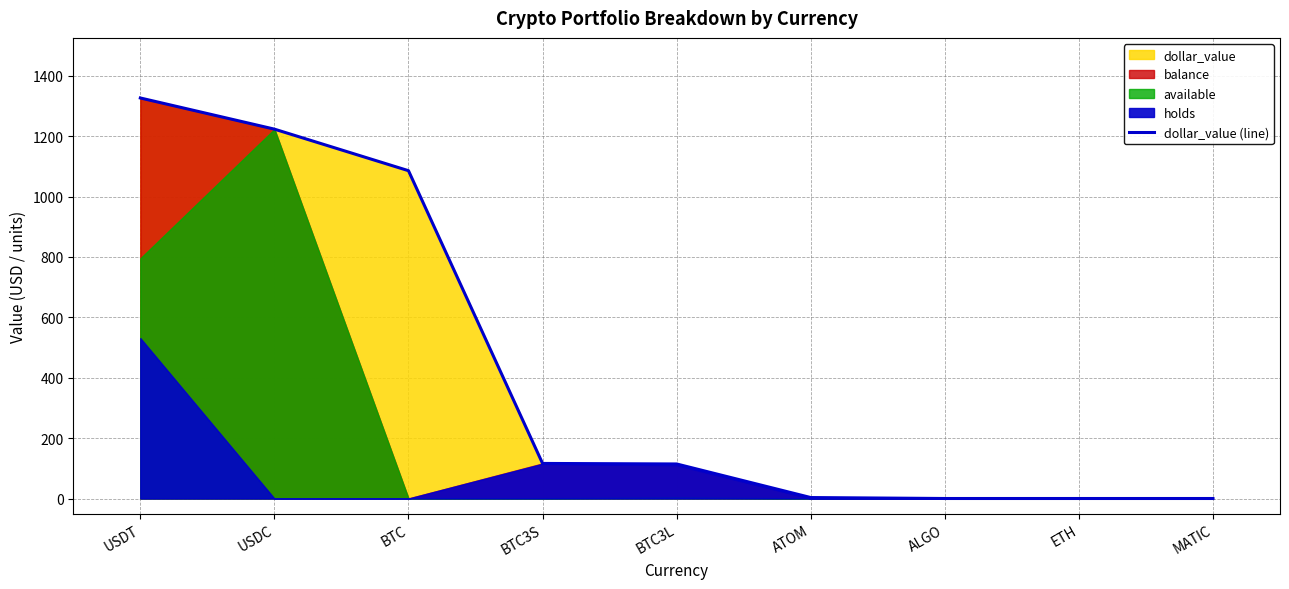

Reading right to left, what are all the values shown in this chart?

MATIC=0.0	ETH=0.0	ALGO=0.0	ATOM=3.2	BTC3L=114.4	BTC3S=116.1	BTC=1085.7	USDC=1223.3	USDT=1326.5